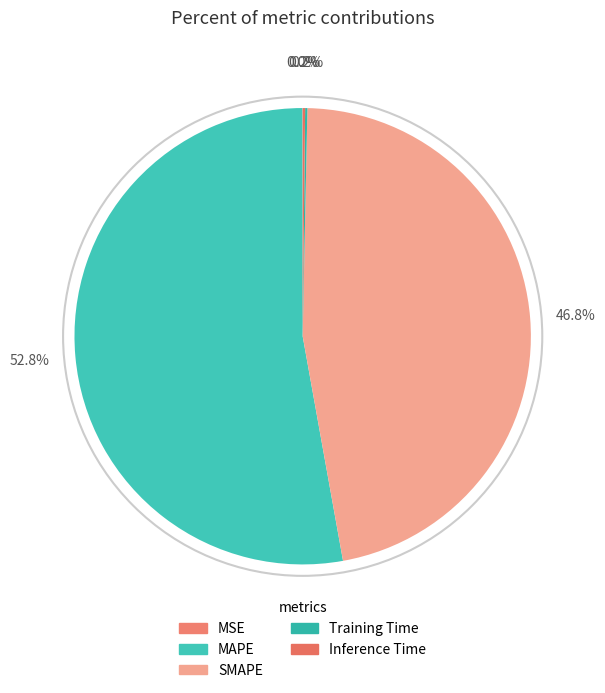

Between Training Time and MSE, which is larger?

Training Time